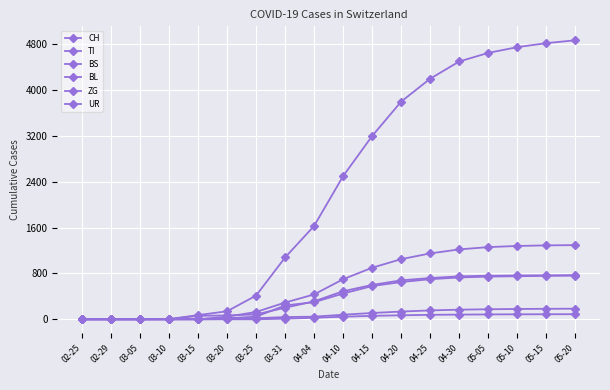

Is it true that BL equals 46 at 03-25?

True